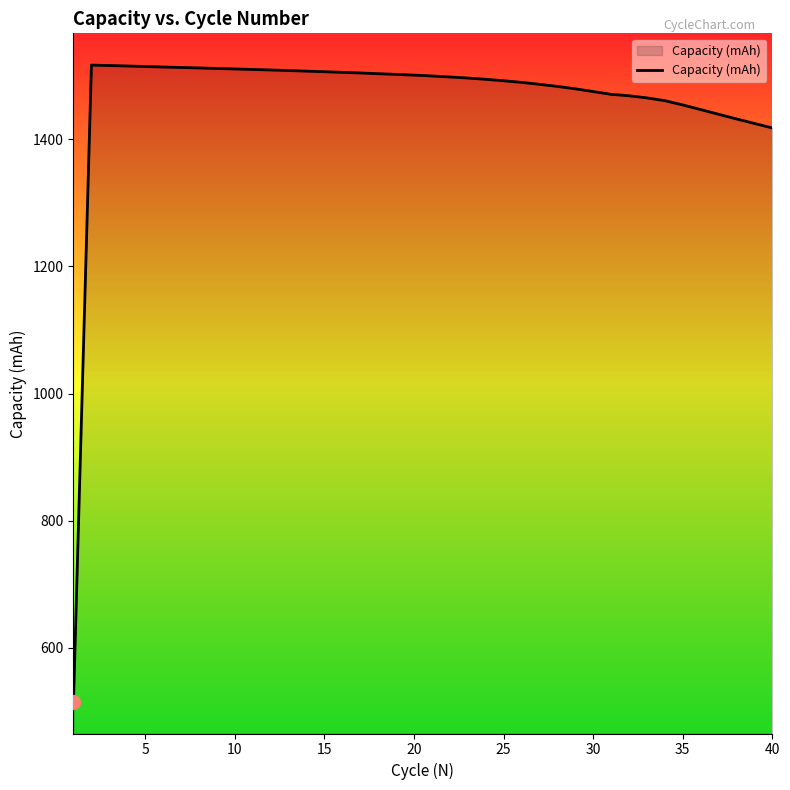

What is the difference between the maximum and minimum values?

1002.5